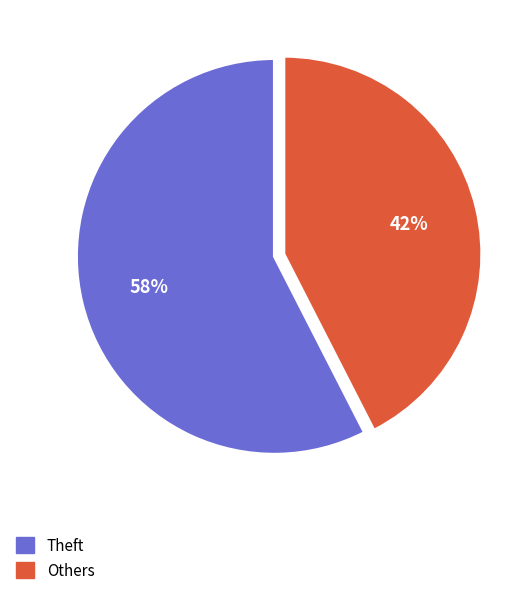

To the nearest percent, what is the average slice percentage?

50%